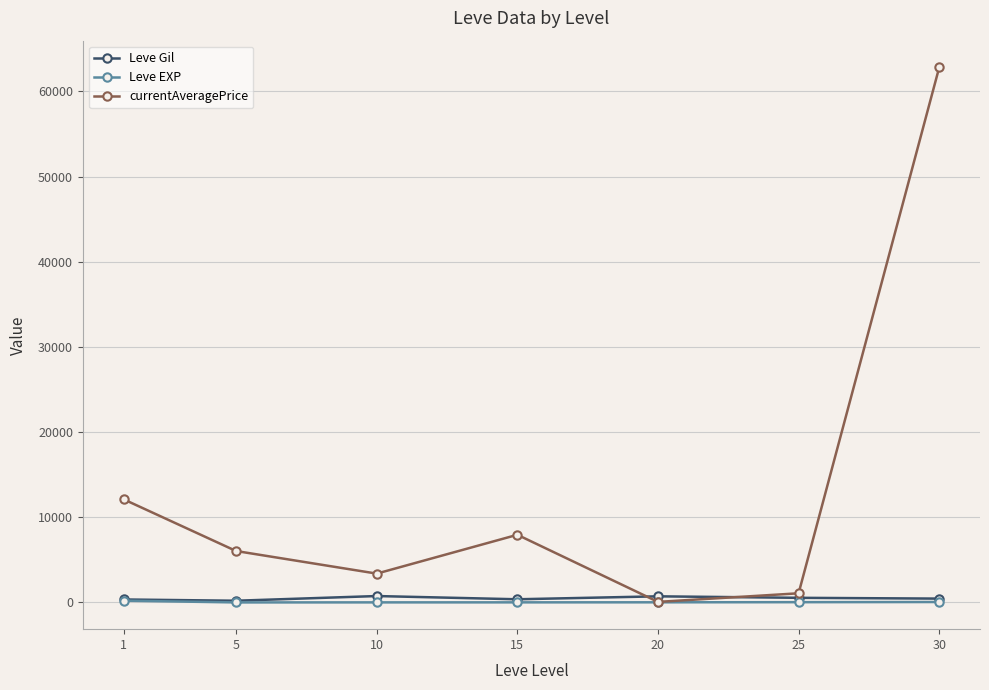

Between 15 and 20, which series saw the biggest shift?

currentAveragePrice